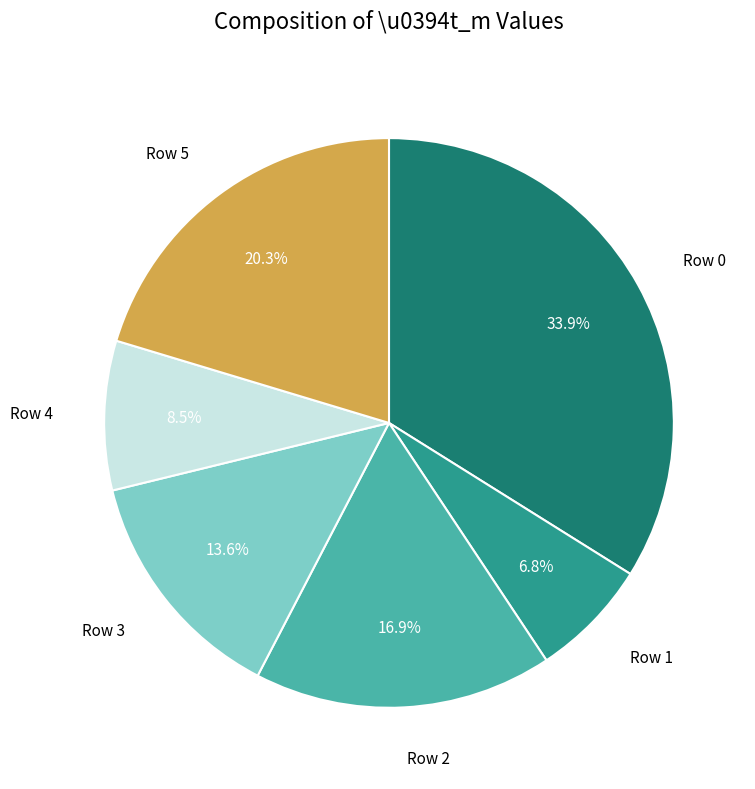

Is there a majority slice in this chart?

No